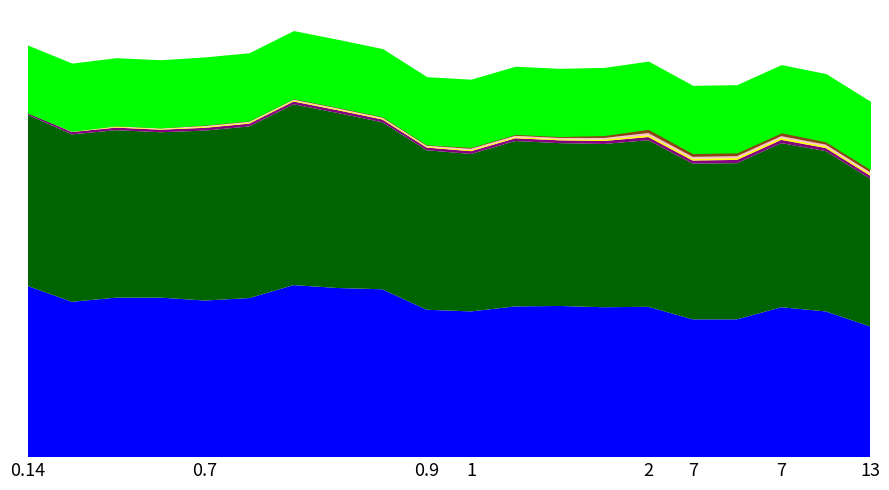

Does the chart have visible grid lines?

No